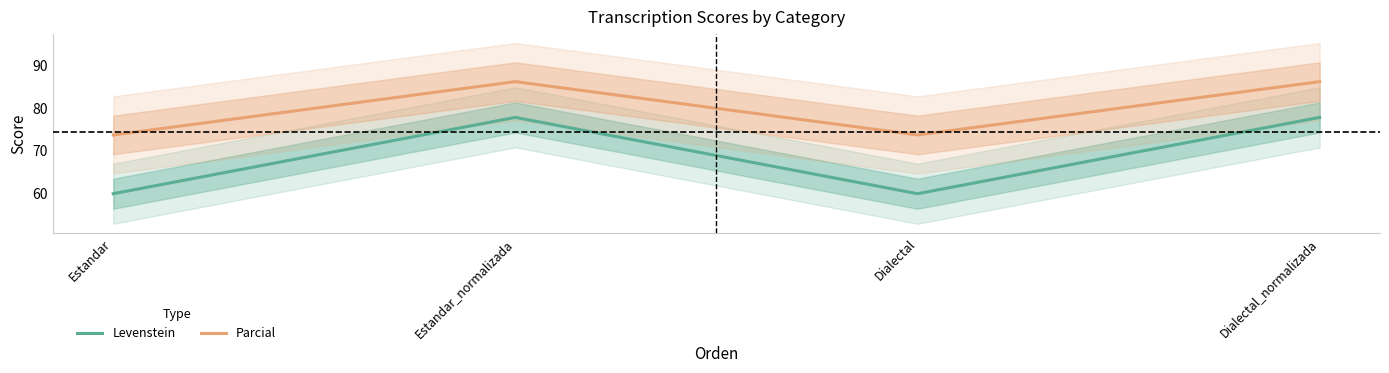

What is the label of the 3rd point from the left?

Dialectal